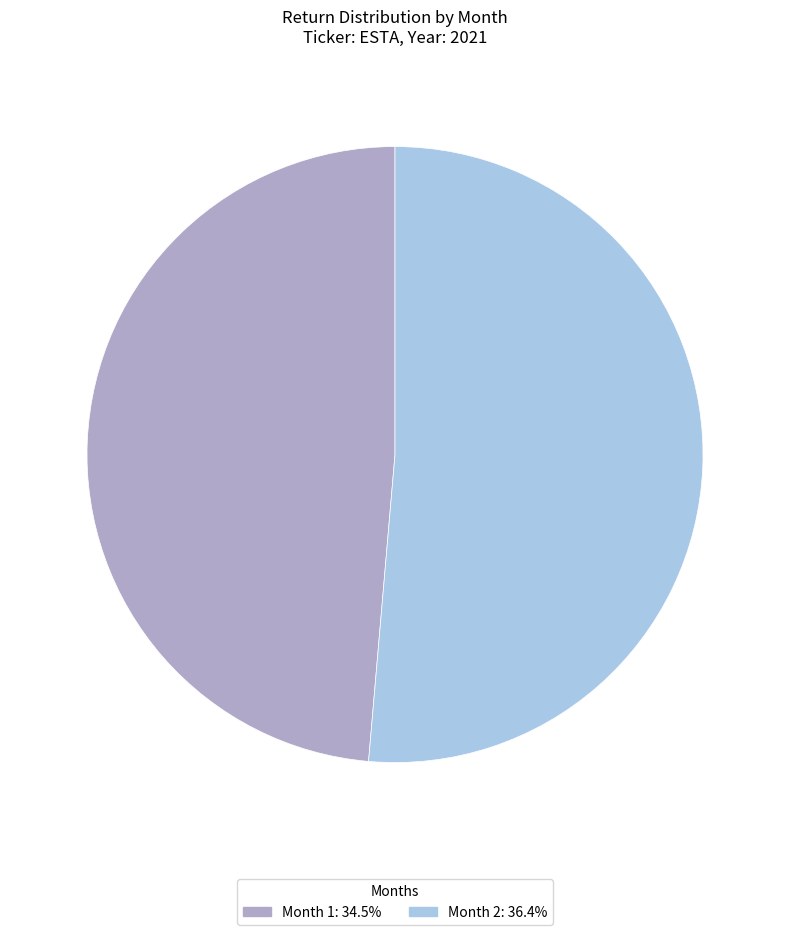

Does any single category account for the majority?

Yes